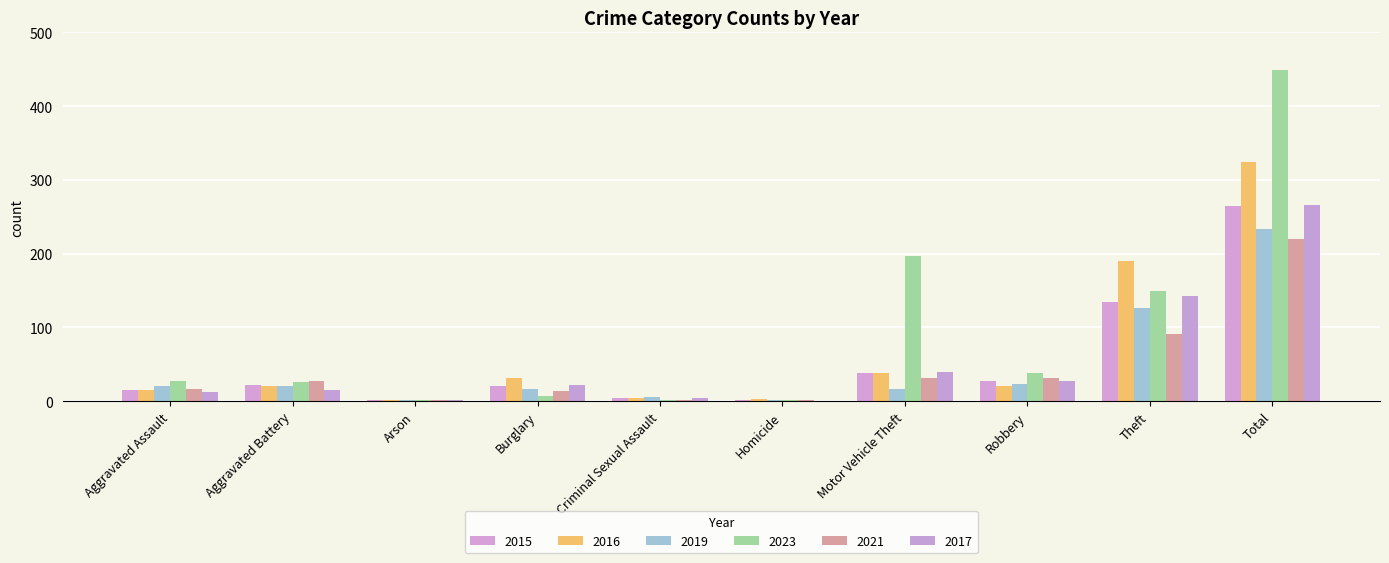

What is the highest value of the 2021 series?

220